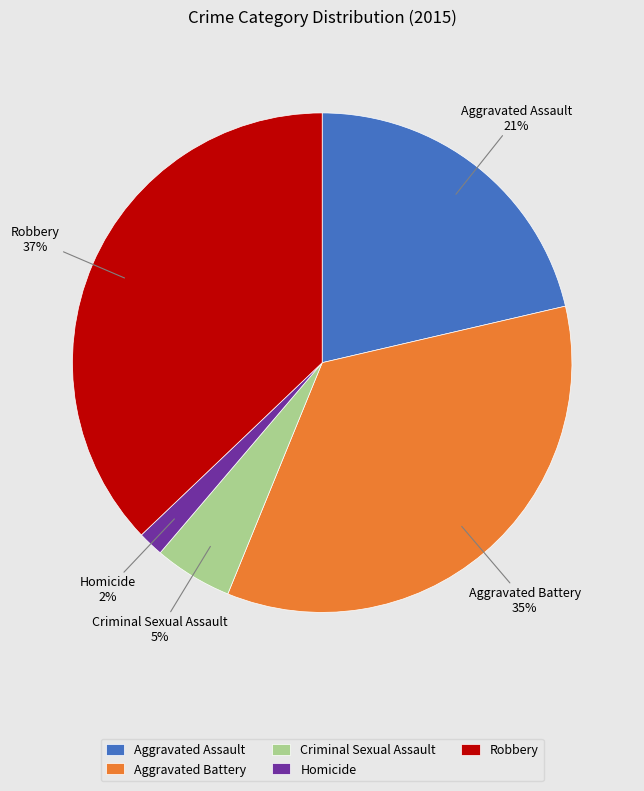

The Robbery slice represents 37% of the pie. True or false?

True